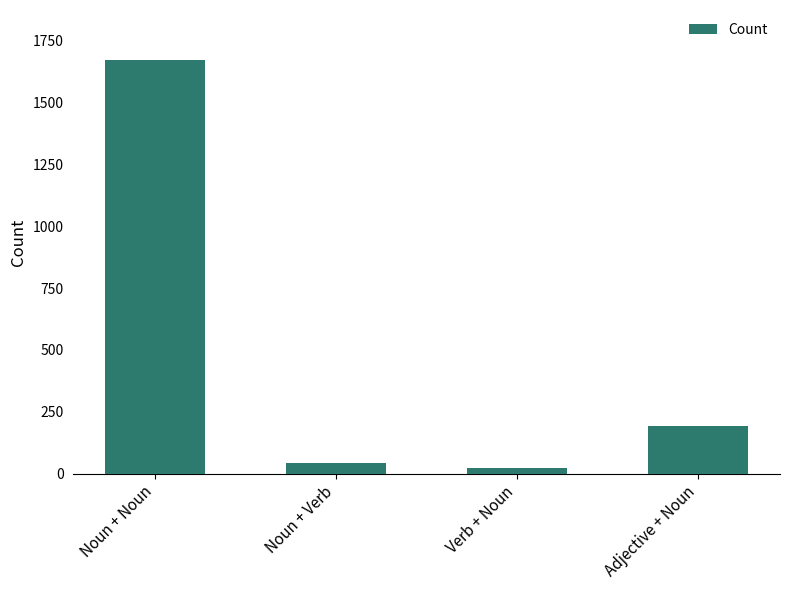

What is the maximum value shown in the chart?

1672